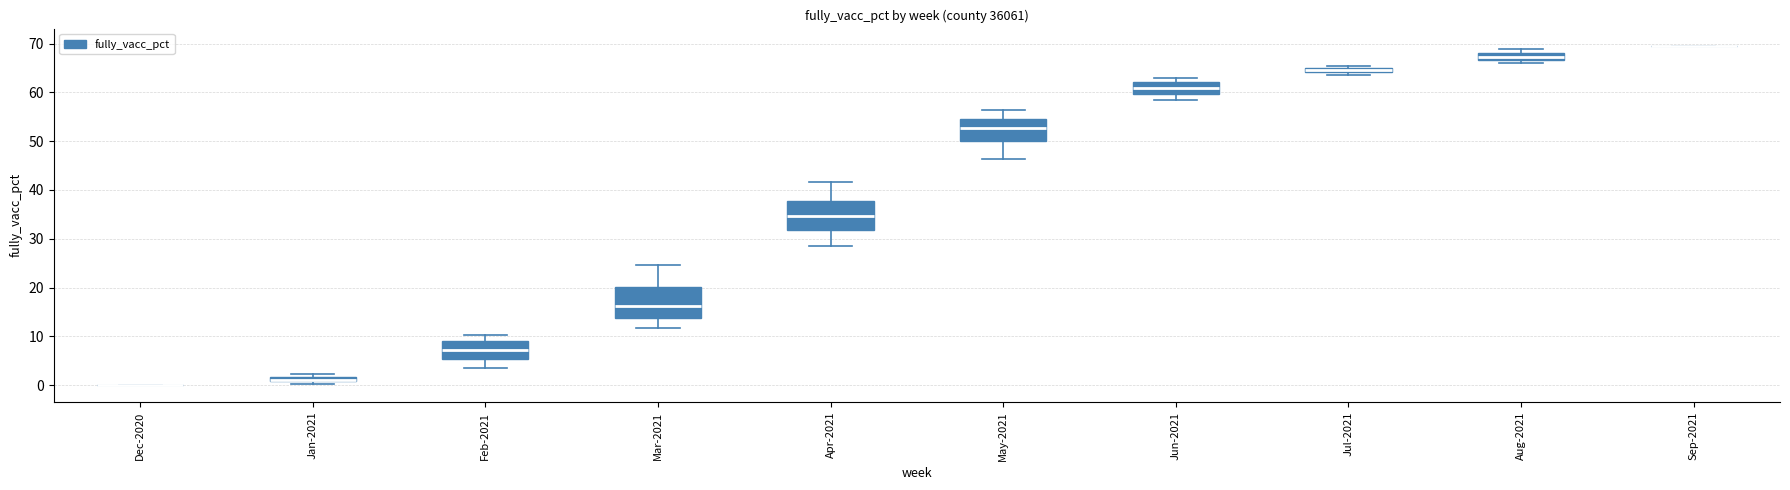

Where is the lower edge of the box for Aug-2021 on the y-axis? The values are not printed on the chart, so give them approximately, as read against the axis.

67